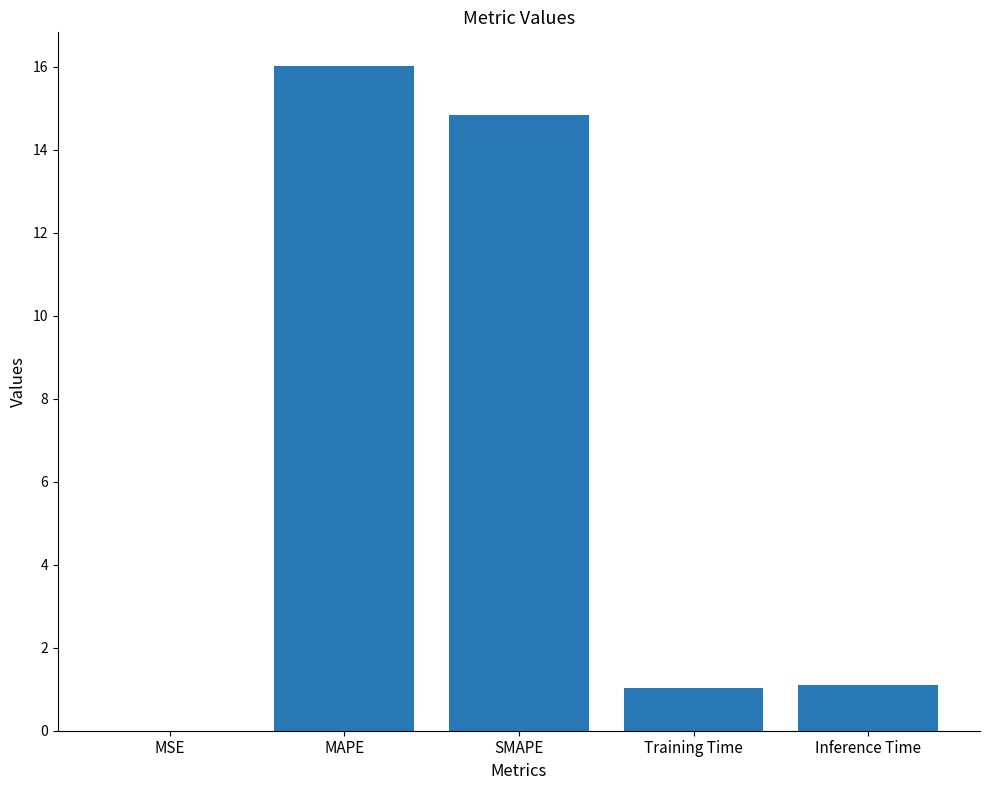

What is the sum of all values?

33.0